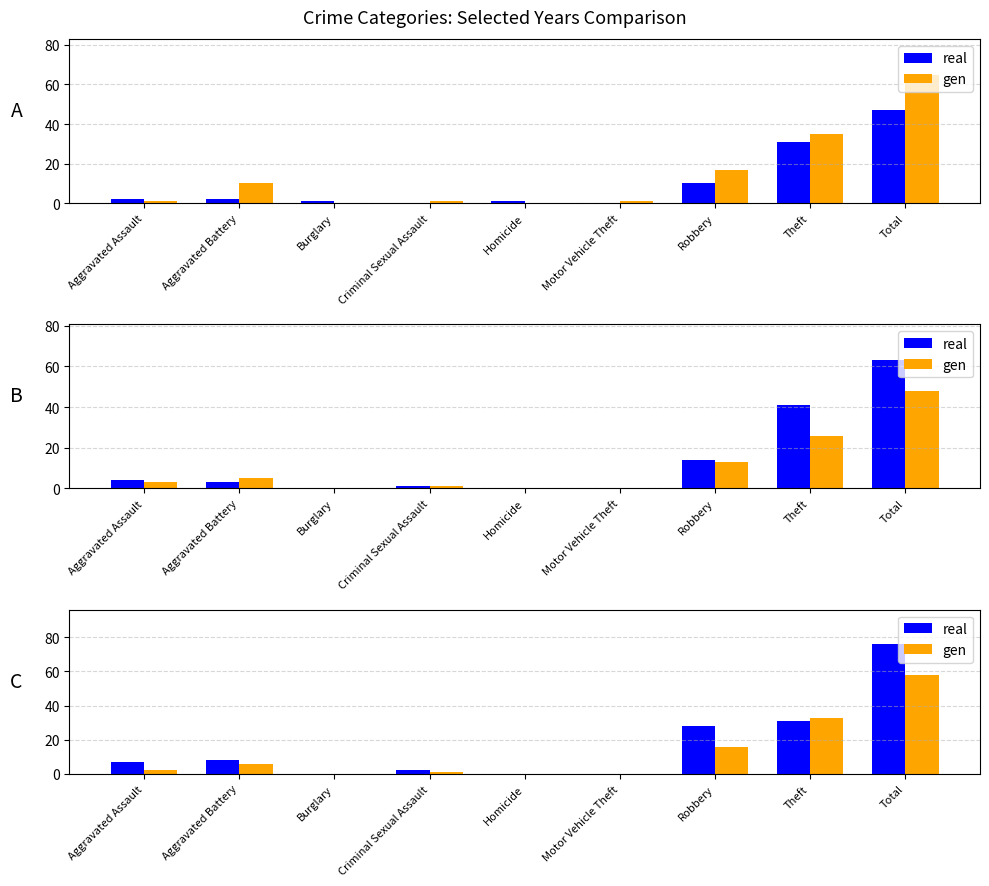

What is the difference between the gen values at Total and Burglary?

58